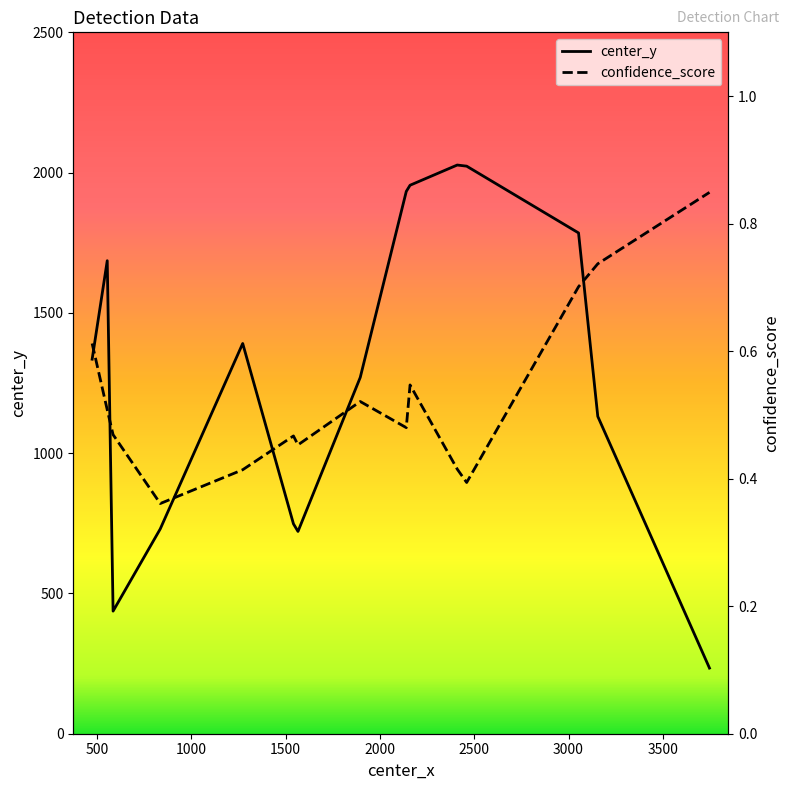

What is the lowest value of the center_y series?

234